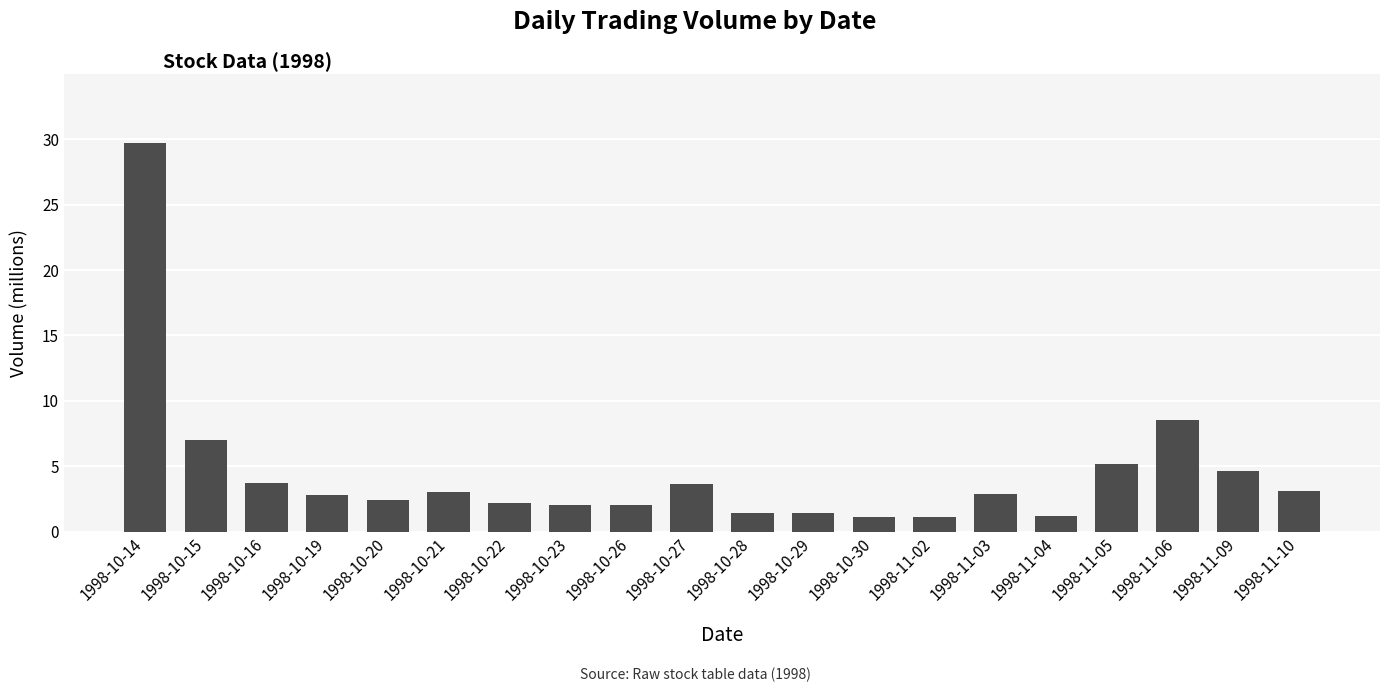

What is the greatest value displayed?

29.7